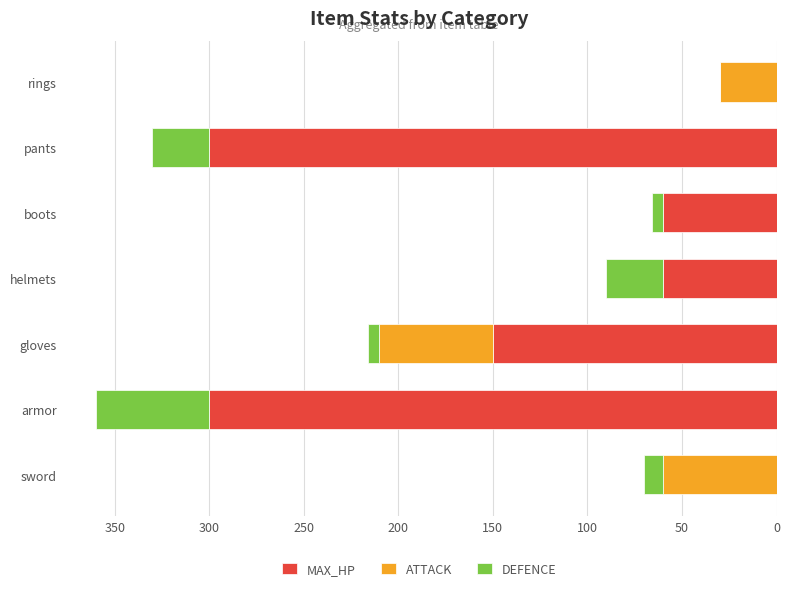

True or false: MAX_HP has a value of 0 at sword.

True